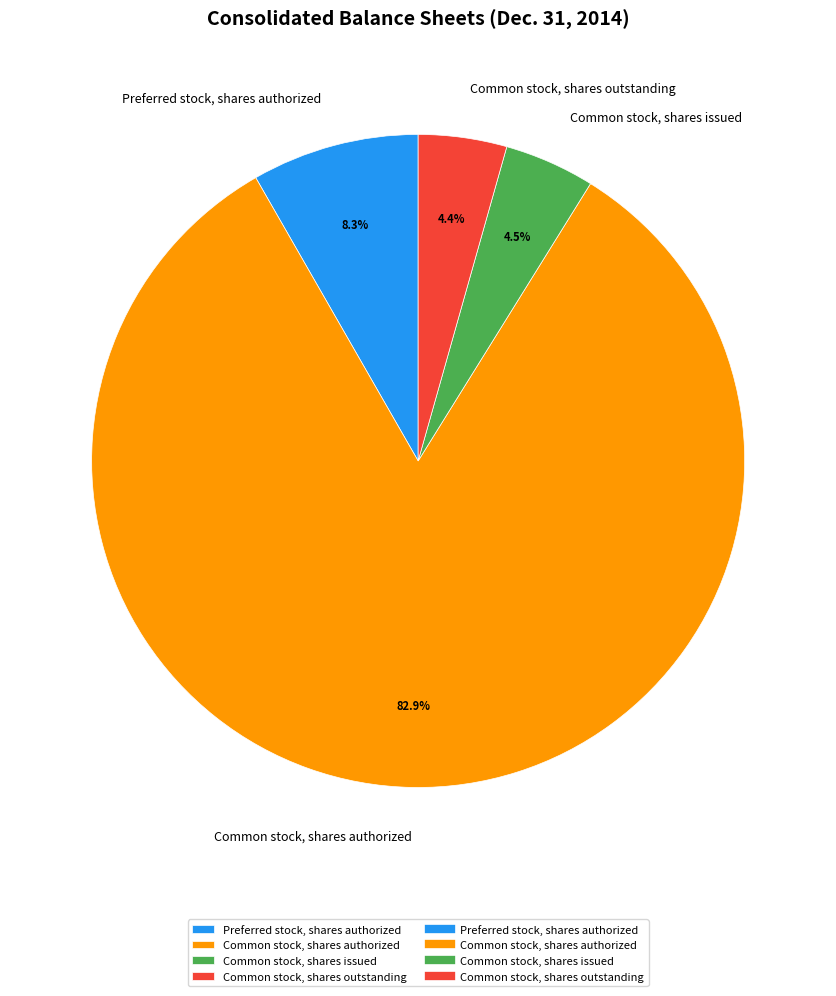

Approximately how many times larger is the value at Preferred stock, shares authorized compared to Common stock, shares outstanding?

1.9